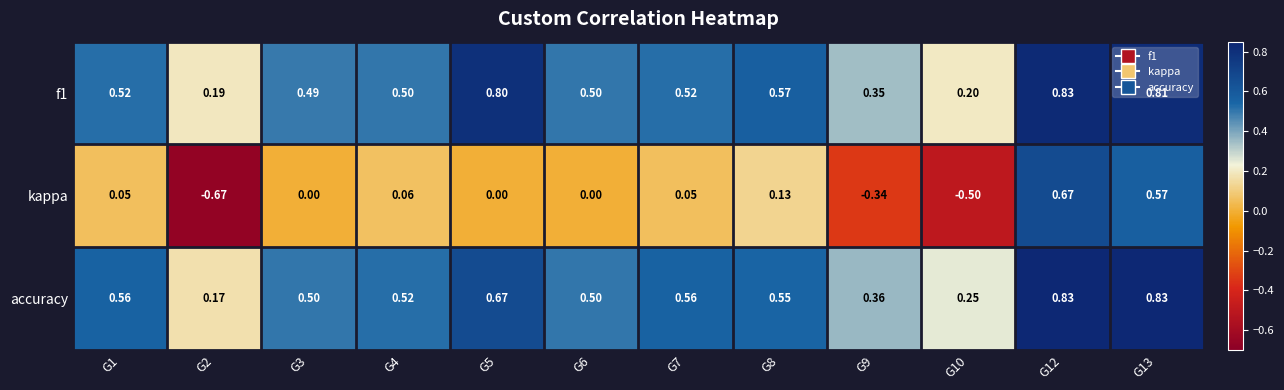

Which series changed the most between G1 and G2?

kappa